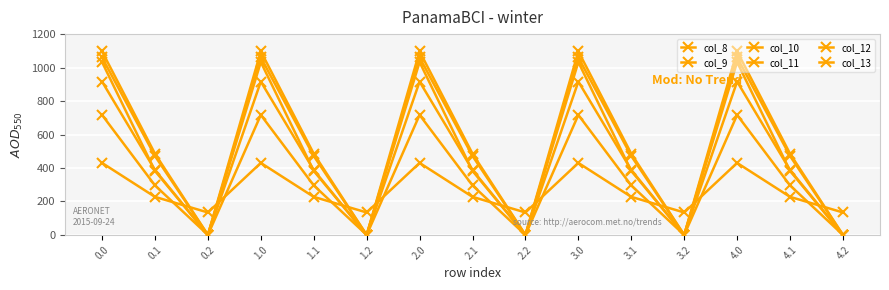

Is this an area chart (filled region under the line)?

No